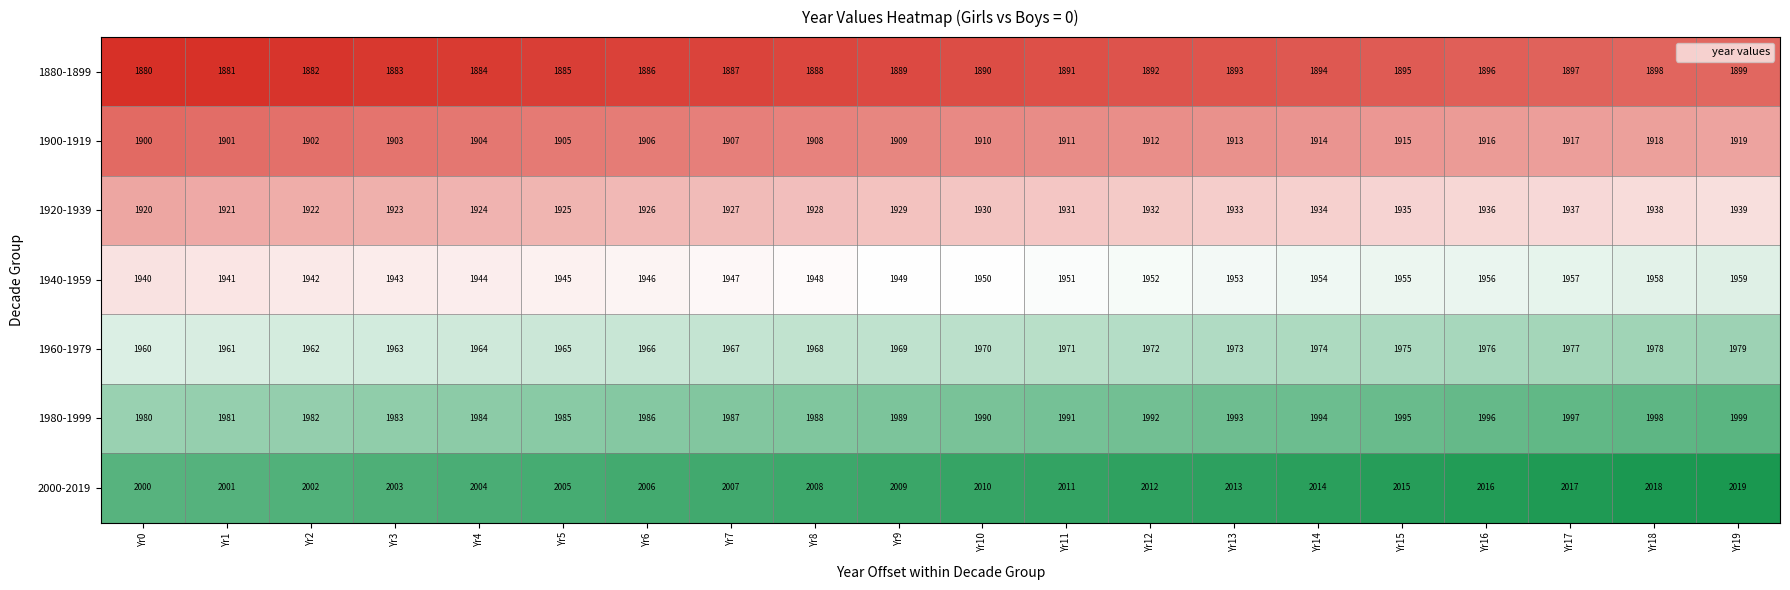

At which label does 1880-1899 reach its peak?

Yr19